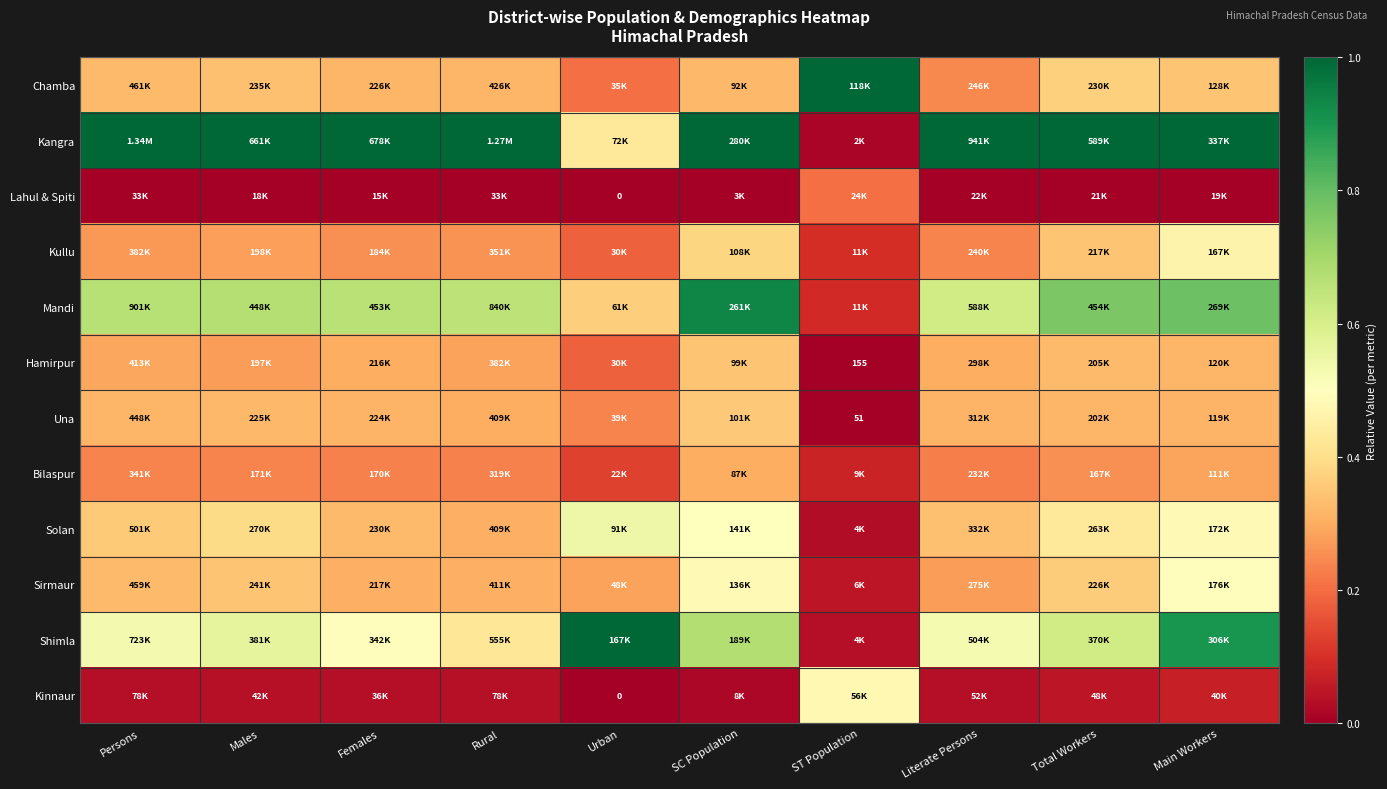

Which series has the largest total across all categories?

Kangra